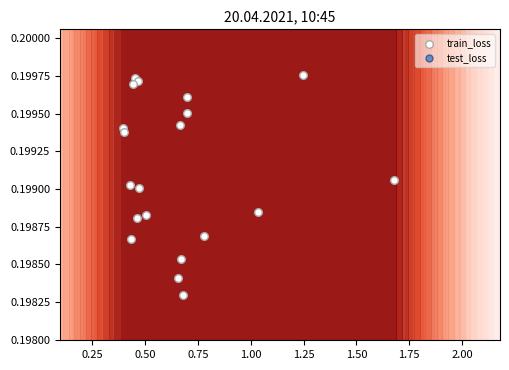

Rank the series by their maximum value, from lowest to highest.

test_loss, train_loss